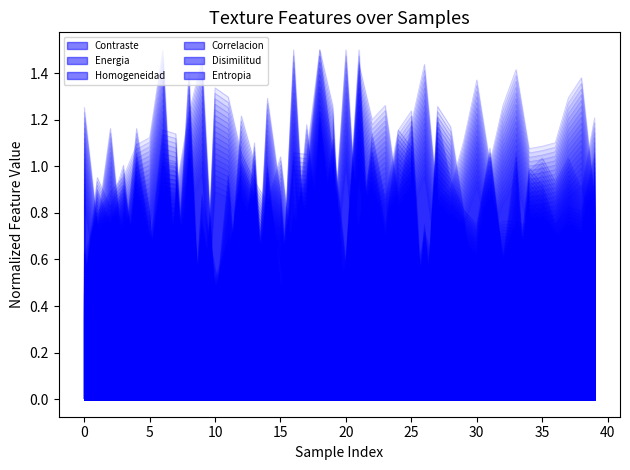

How many lines are shown in the chart?

6